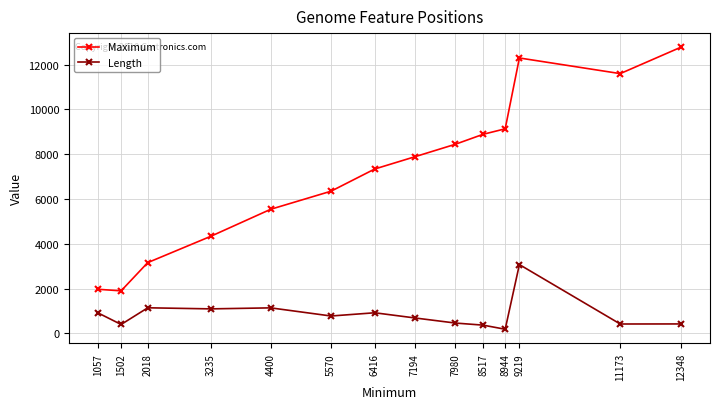

True or false: Length has more than 0 interior local peaks.

True